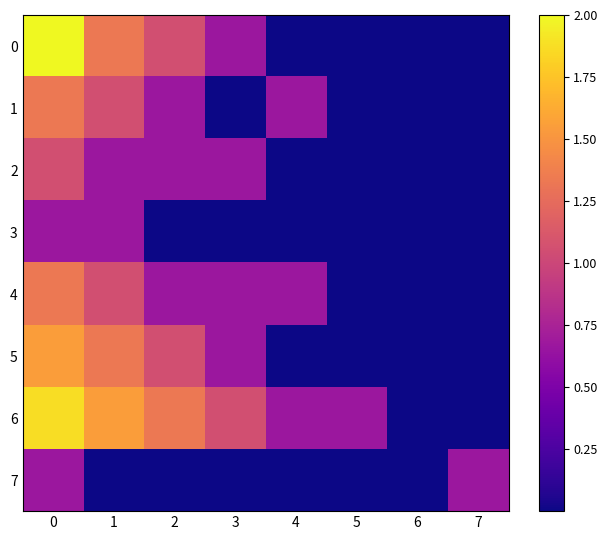

Reading left to right, transcribe all the data shown in this chart.

0: 0=2.0	1=1.3	2=1.1	3=0.7	4=0.0	5=0.0	6=0.0	7=0.0
1: 0=1.3	1=1.1	2=0.7	3=0.0	4=0.7	5=0.0	6=0.0	7=0.0
2: 0=1.1	1=0.7	2=0.7	3=0.7	4=0.0	5=0.0	6=0.0	7=0.0
3: 0=0.7	1=0.7	2=0.0	3=0.0	4=0.0	5=0.0	6=0.0	7=0.0
4: 0=1.3	1=1.1	2=0.7	3=0.7	4=0.7	5=0.0	6=0.0	7=0.0
5: 0=1.5	1=1.3	2=1.1	3=0.7	4=0.0	5=0.0	6=0.0	7=0.0
6: 0=1.9	1=1.5	2=1.3	3=1.1	4=0.7	5=0.7	6=0.0	7=0.0
7: 0=0.7	1=0.0	2=0.0	3=0.0	4=0.0	5=0.0	6=0.0	7=0.7